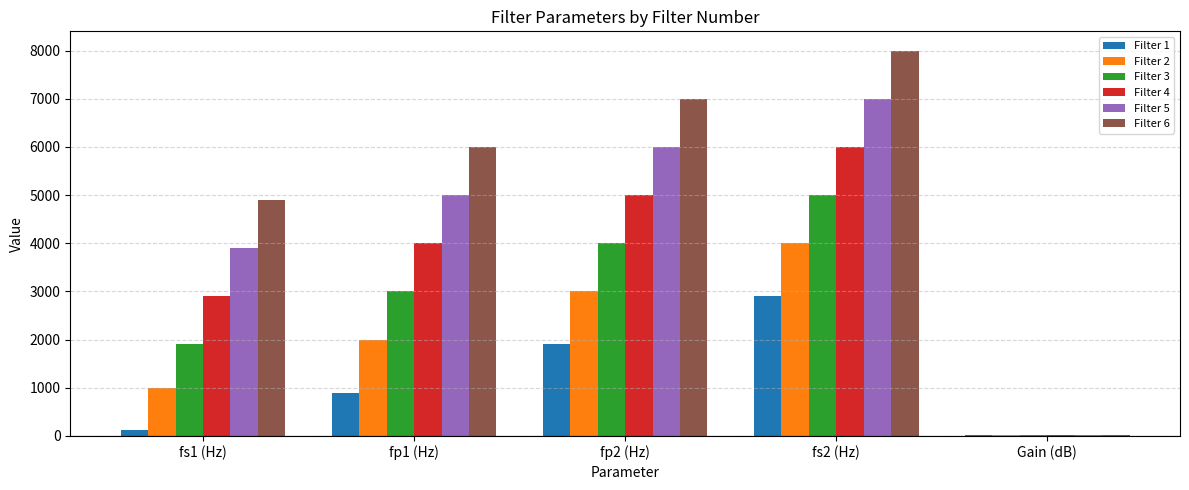

The value of Filter 6 at fs1 (Hz) is 7599.0. True or false?

False